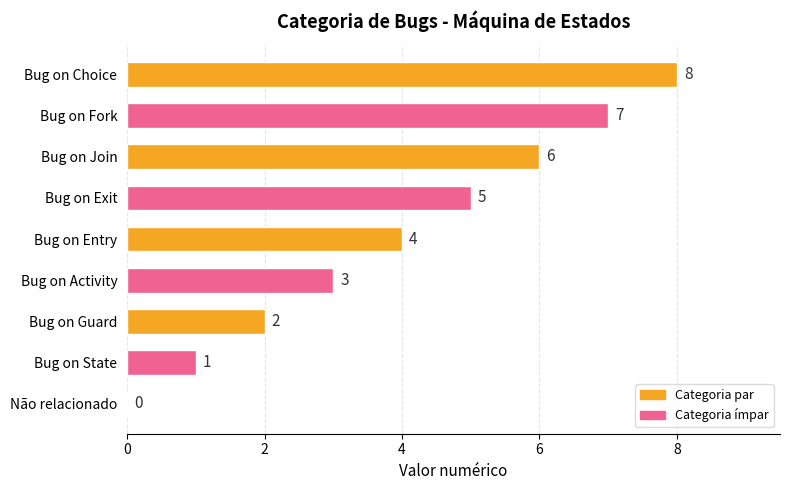

Approximately how many times larger is the value at Bug on Choice compared to Bug on Guard?

4.0